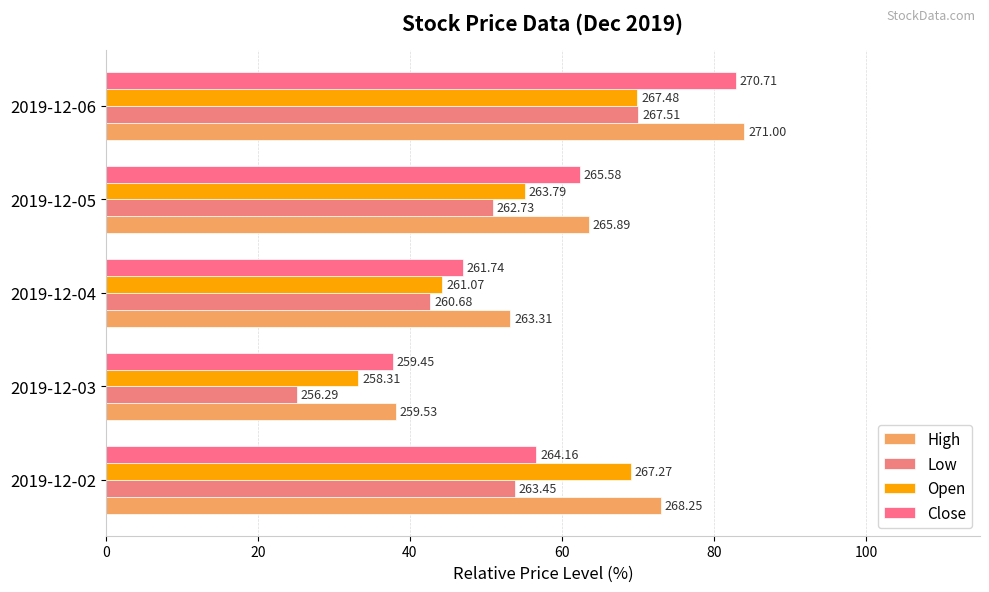

List the series in order of their overall mean, lowest first.

Low, Open, Close, High